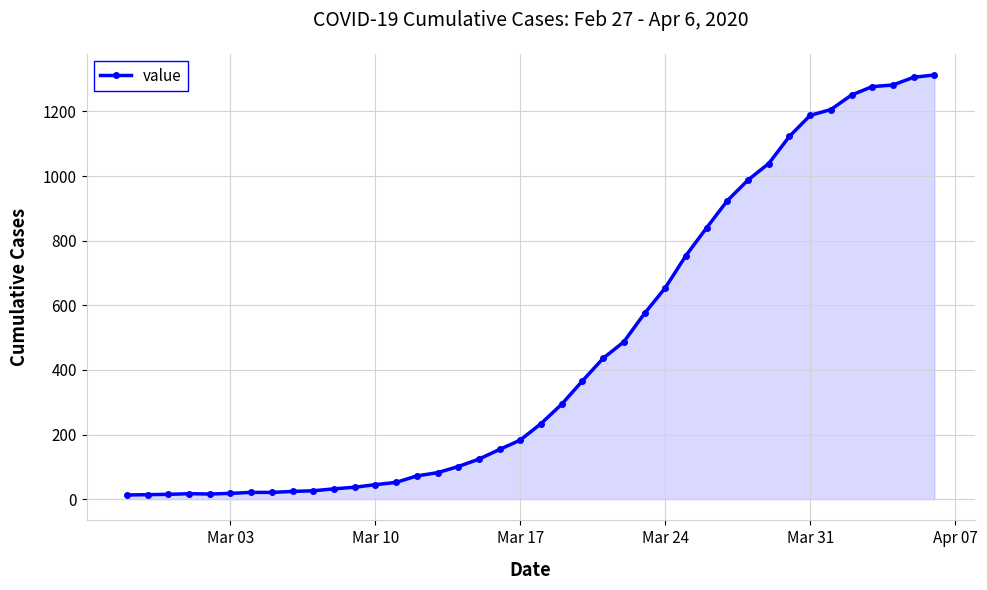

What is the sum of all values?

18604